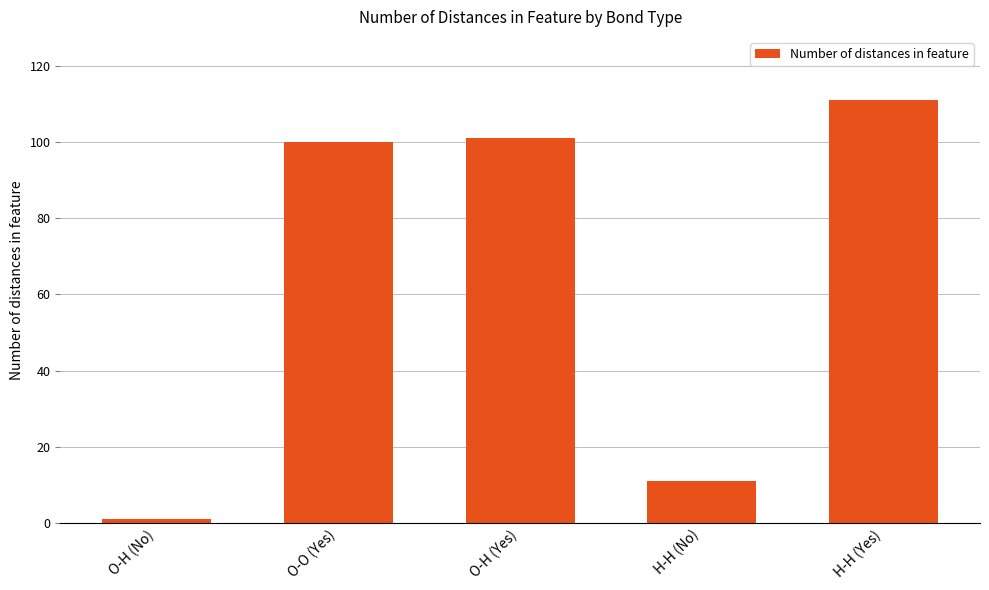

What is the change in value from O-H (Yes) to H-H (Yes)?

+10